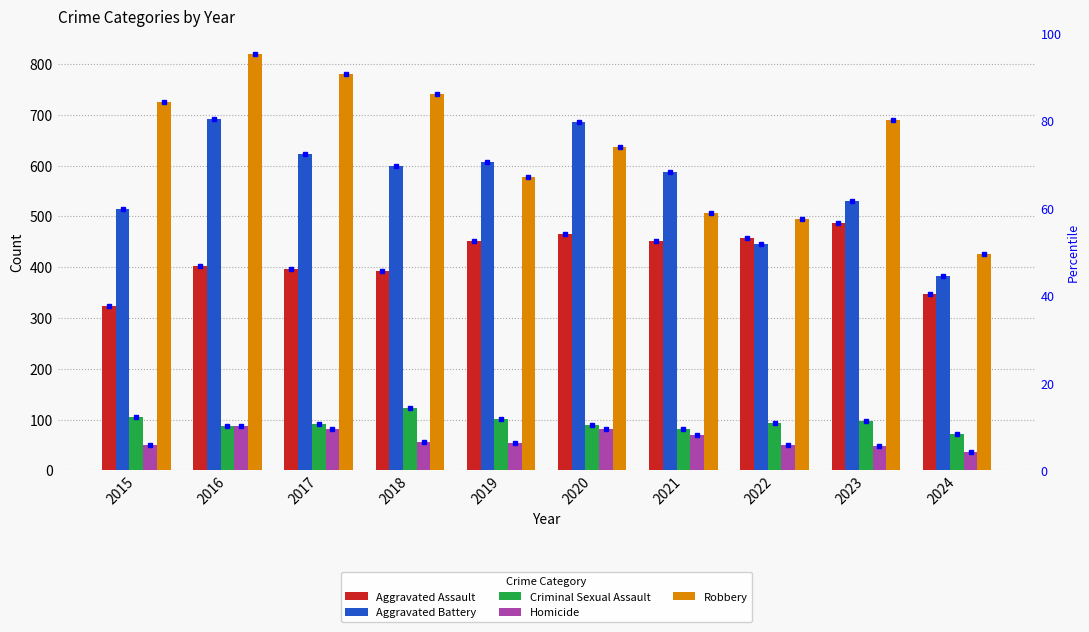

Which category has the highest value across all series?

2016